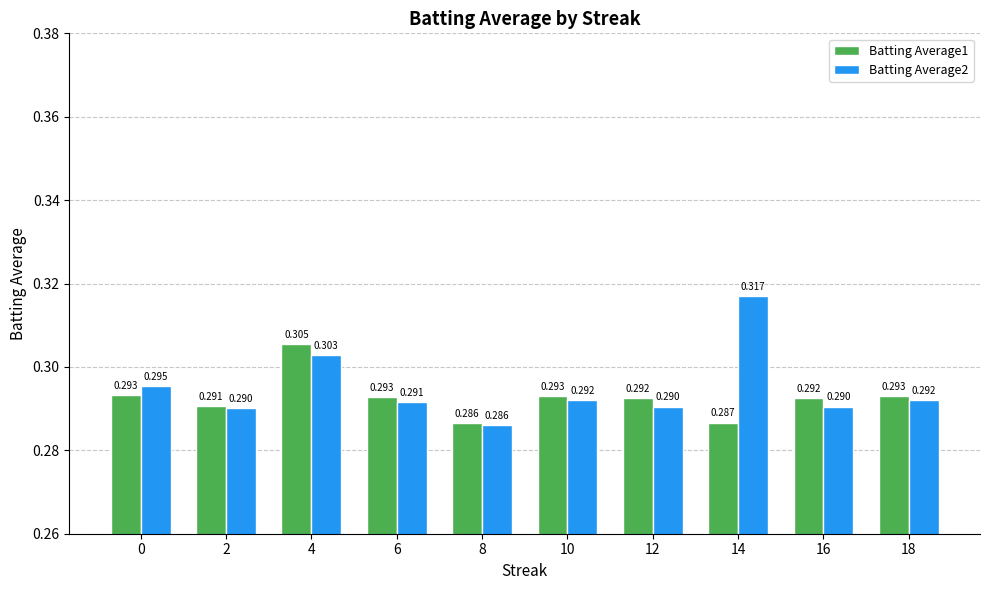

At how many categories does at least one series exceed 0?

10